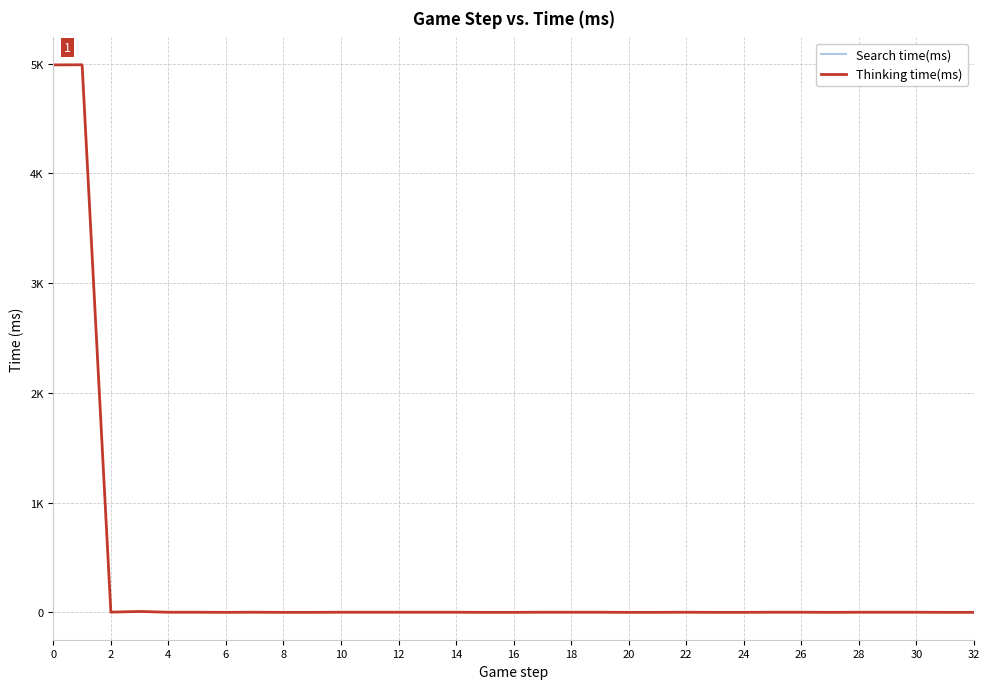

True or false: Thinking time(ms) and Search time(ms) cross at least once.

False